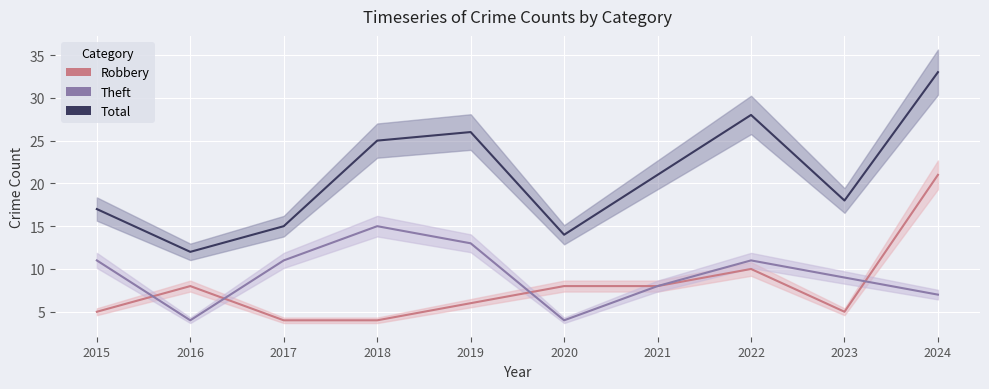

Which category has the highest value in the Robbery series?

2024